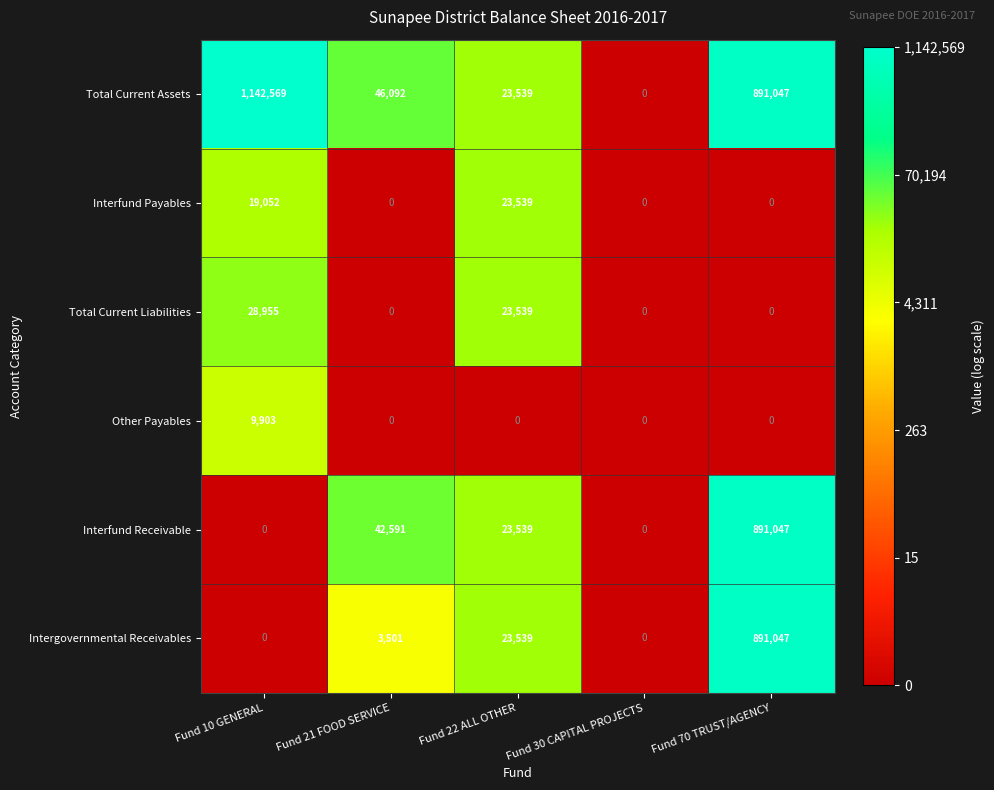

Which series has the widest spread of values?

Total Current Assets